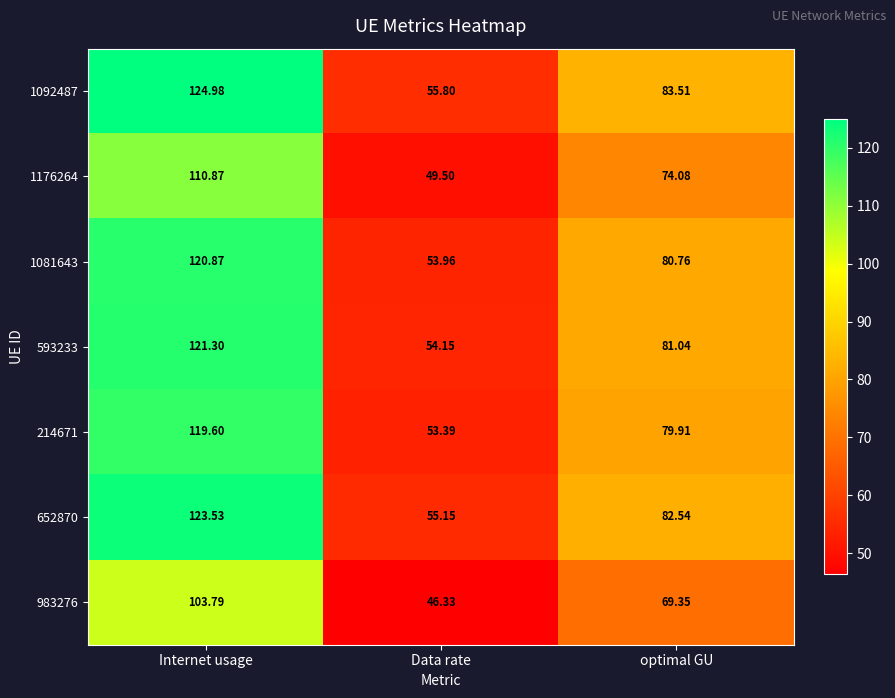

Is the value of 593233 at Data rate greater than the value of 652870 at Data rate?

No